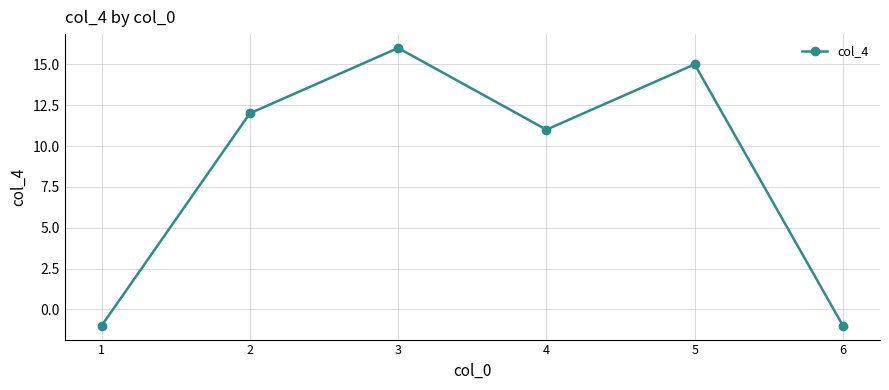

Reading right to left, list all the values displayed in this chart.

6=-1	5=15	4=11	3=16	2=12	1=-1